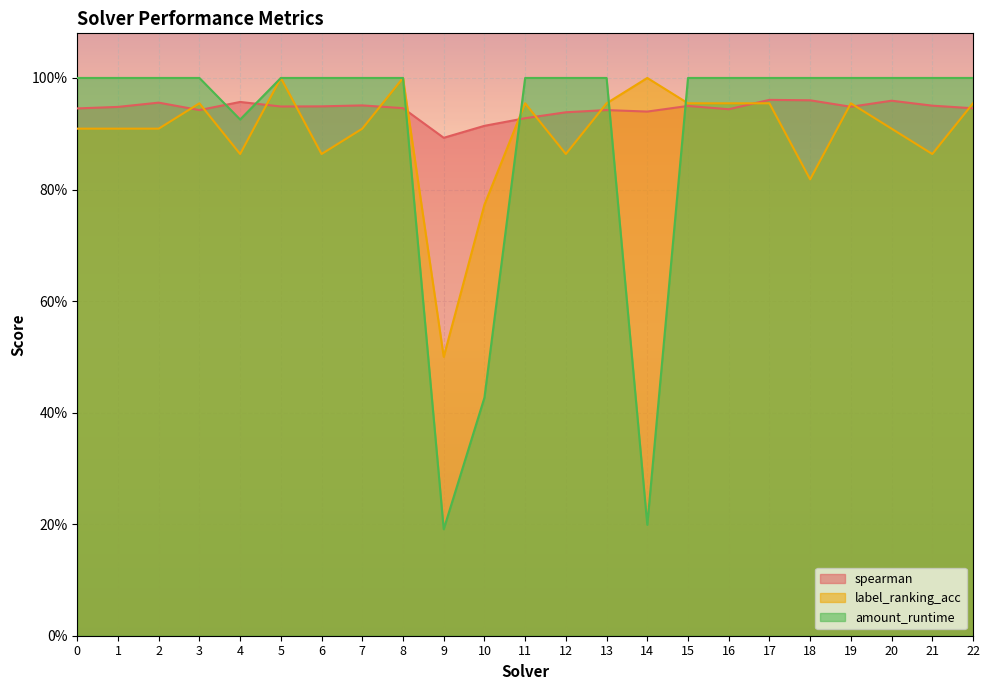

At which category is the sum across all series the highest?

5